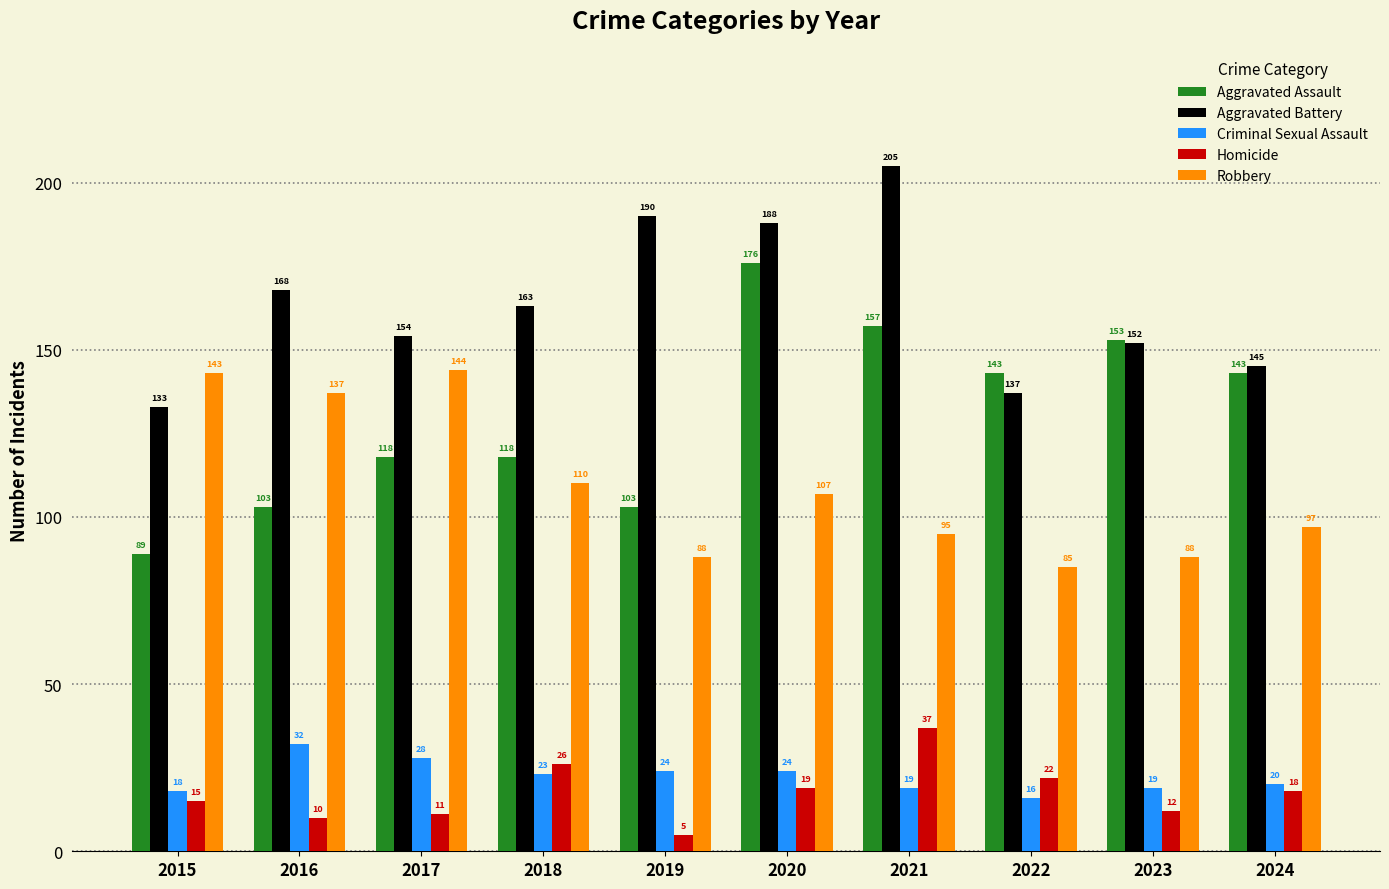

What is the difference between the second highest and minimum values in the Criminal Sexual Assault series?

12